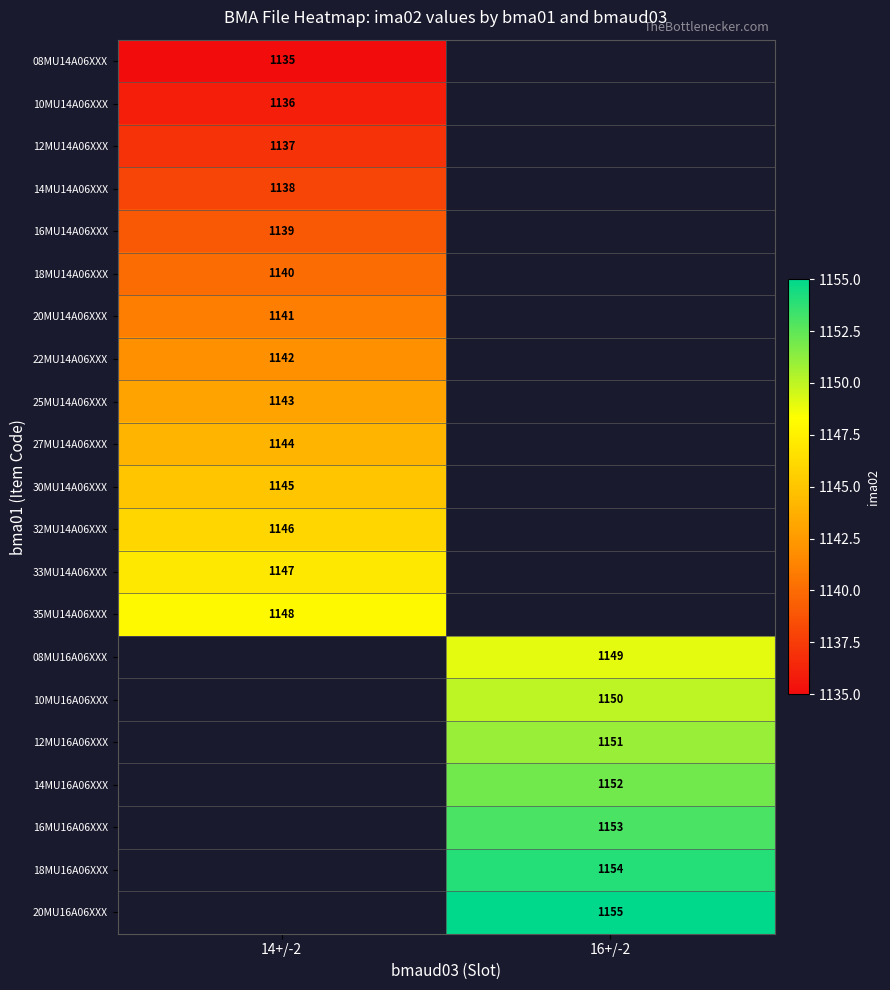

Is the value of 18MU14A06XXX at 14+/-2 greater than the value of 20MU16A06XXX at 16+/-2?

No